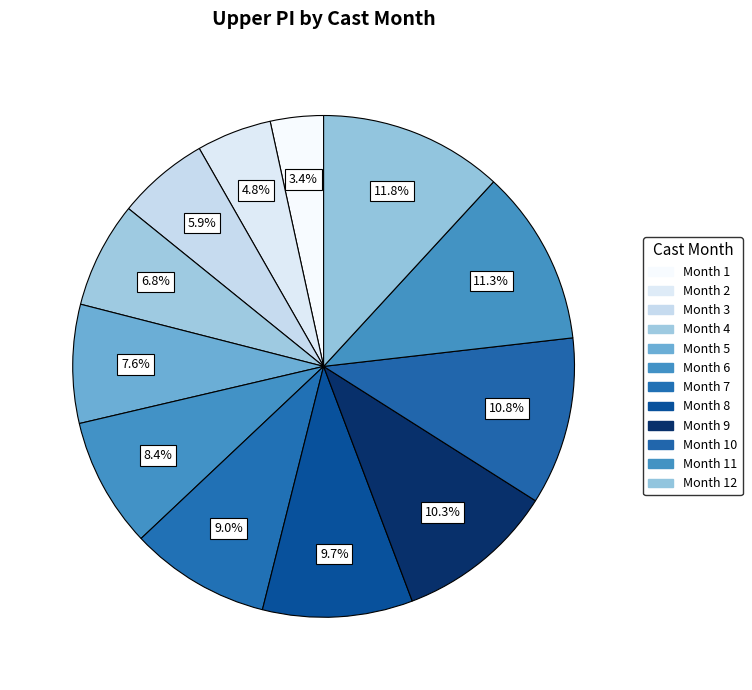

How many slices are in this pie chart?

12